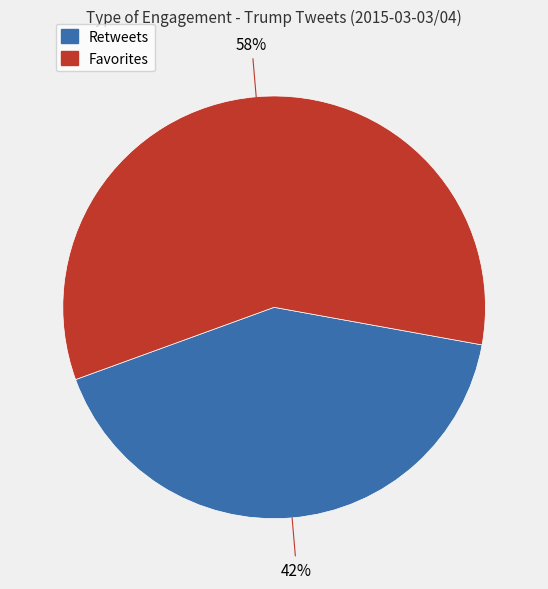

Is there a majority slice in this chart?

Yes